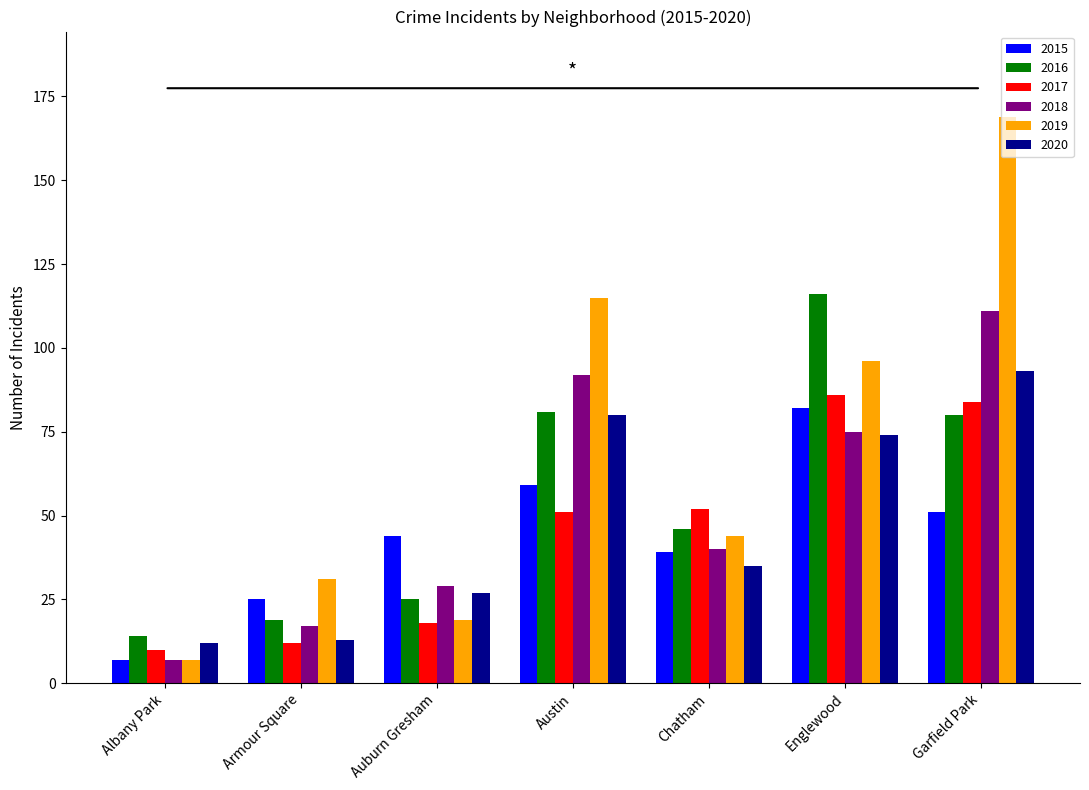

What is the difference between the second highest and minimum values in the 2020 series?

68